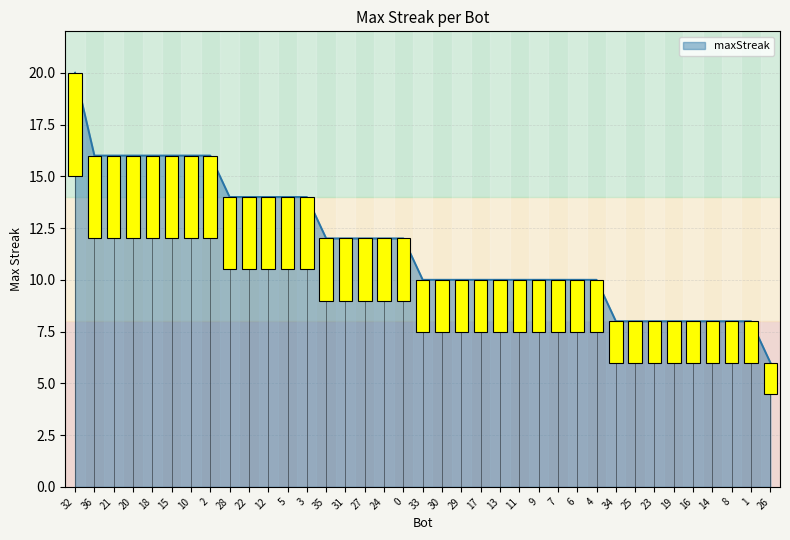

What is the ratio of the value at 29 to the value at 21?

0.6